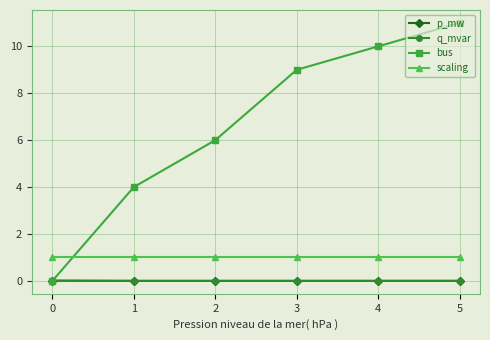

Does the chart have visible grid lines?

Yes